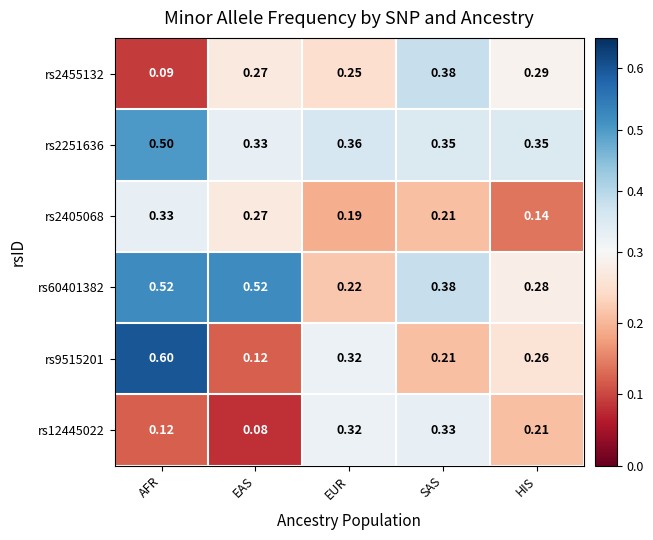

How many data points does each series have?

5